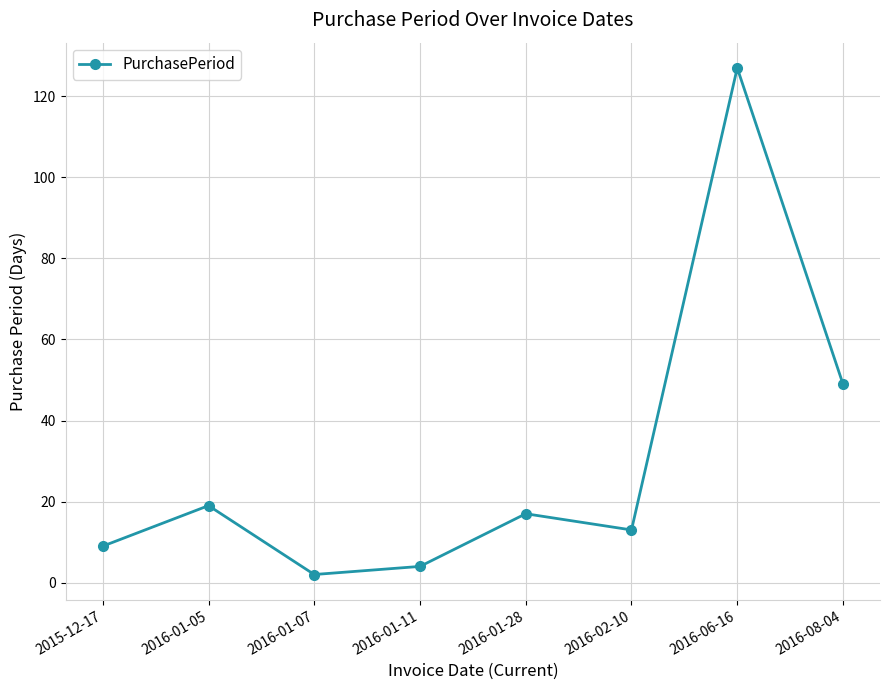

What is the average value?

30